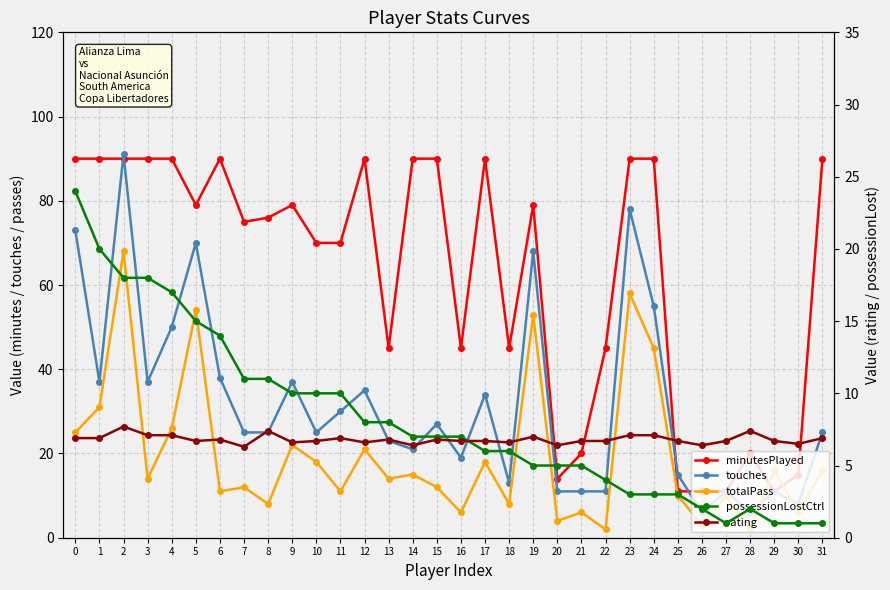

Between 21 and 29, which is larger?

21